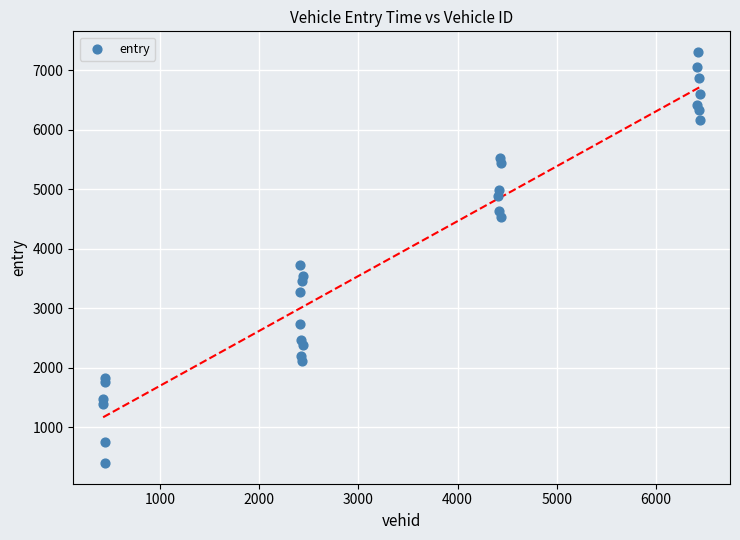

What is the range of X values (max minus min)?

6019.0